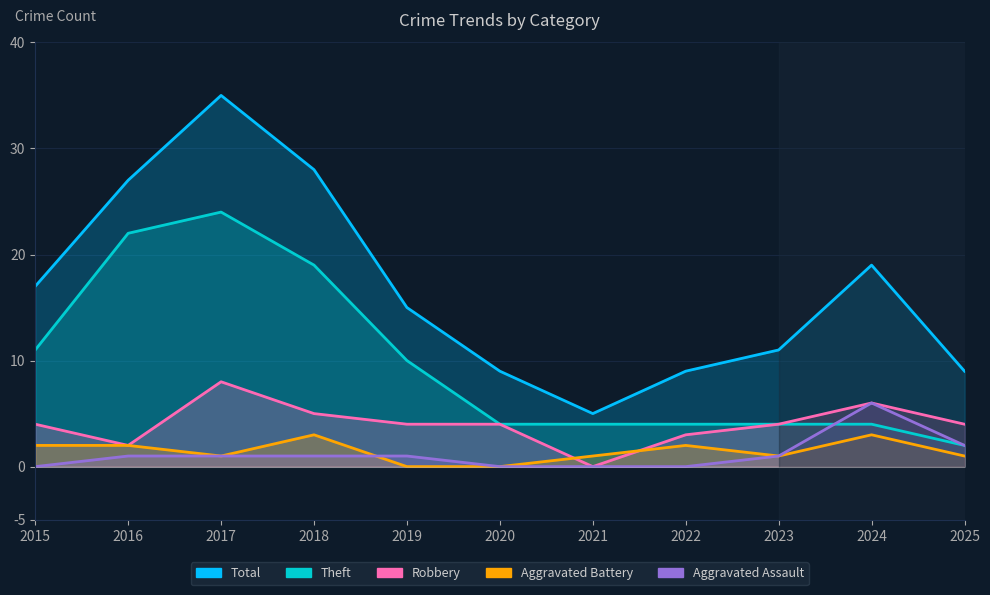

True or false: Robbery and Theft intersect in this chart.

False